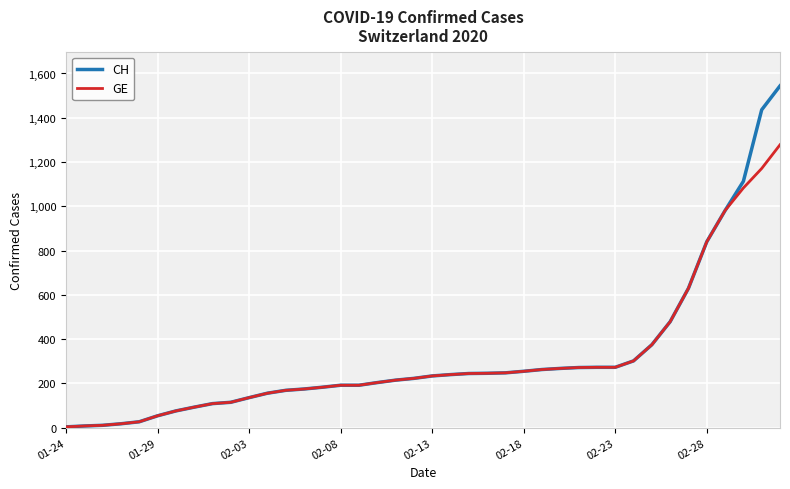

Which series has the largest range (max minus min)?

CH